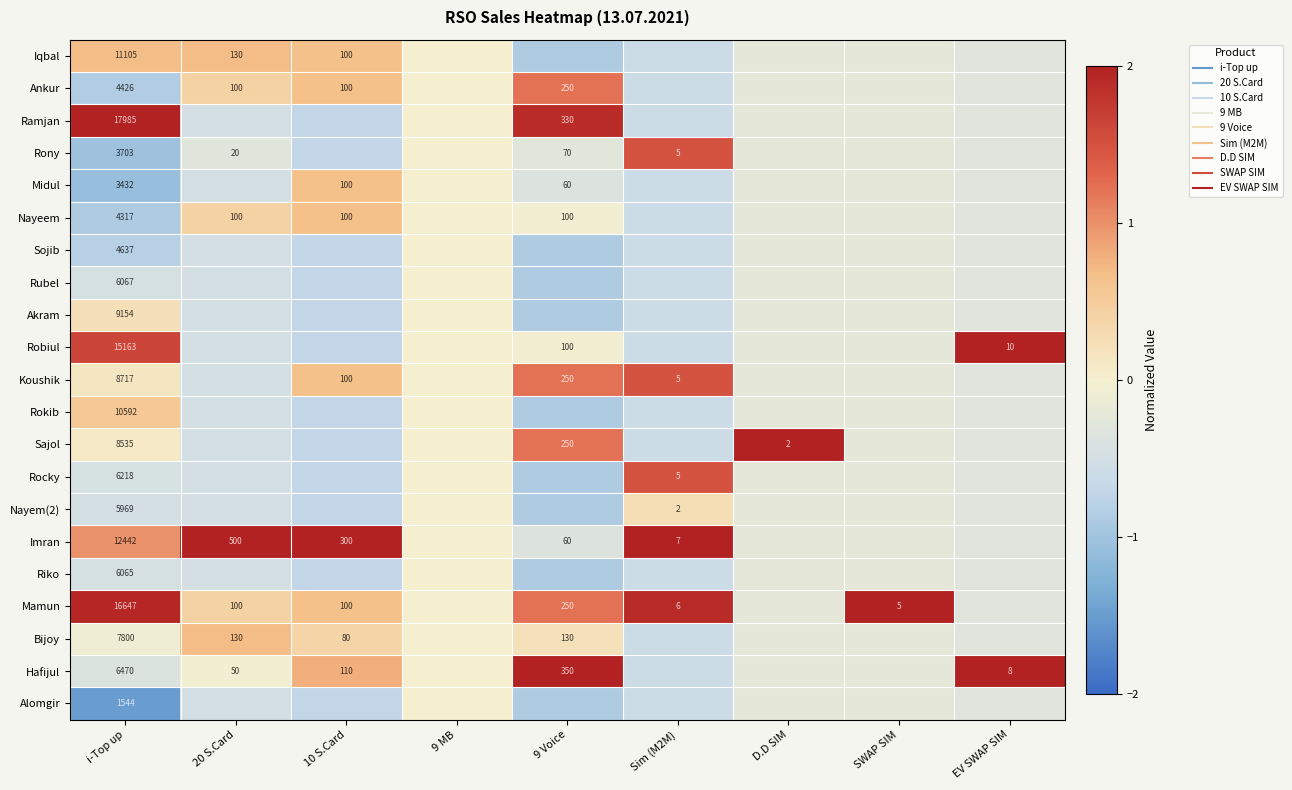

List the labels in order of Alomgir value, smallest first.

i-Top up, 9 Voice, 10 S.Card, Sim (M2M), 20 S.Card, EV SWAP SIM, D.D SIM, SWAP SIM, 9 MB